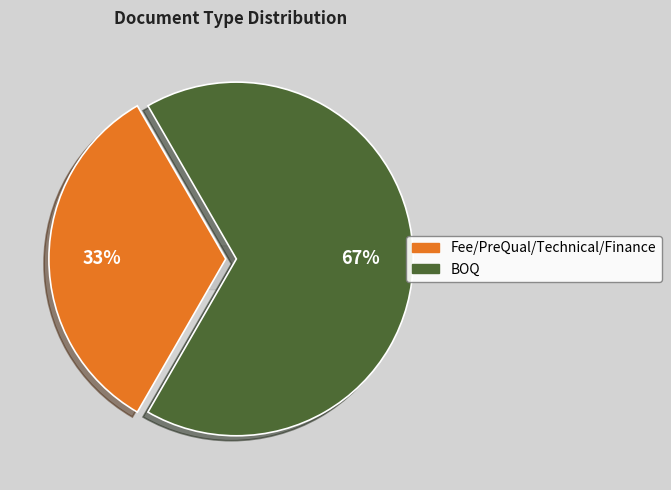

How much of the chart is everything except BOQ?

33.3%